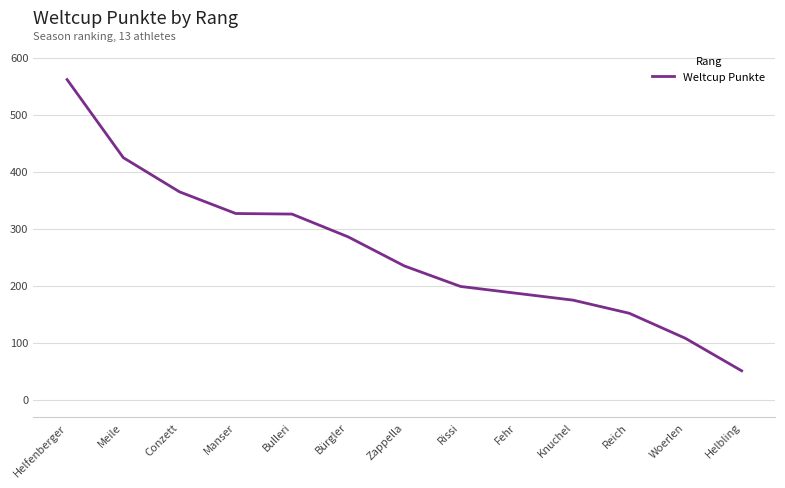

What is the difference between the maximum and minimum values?

511